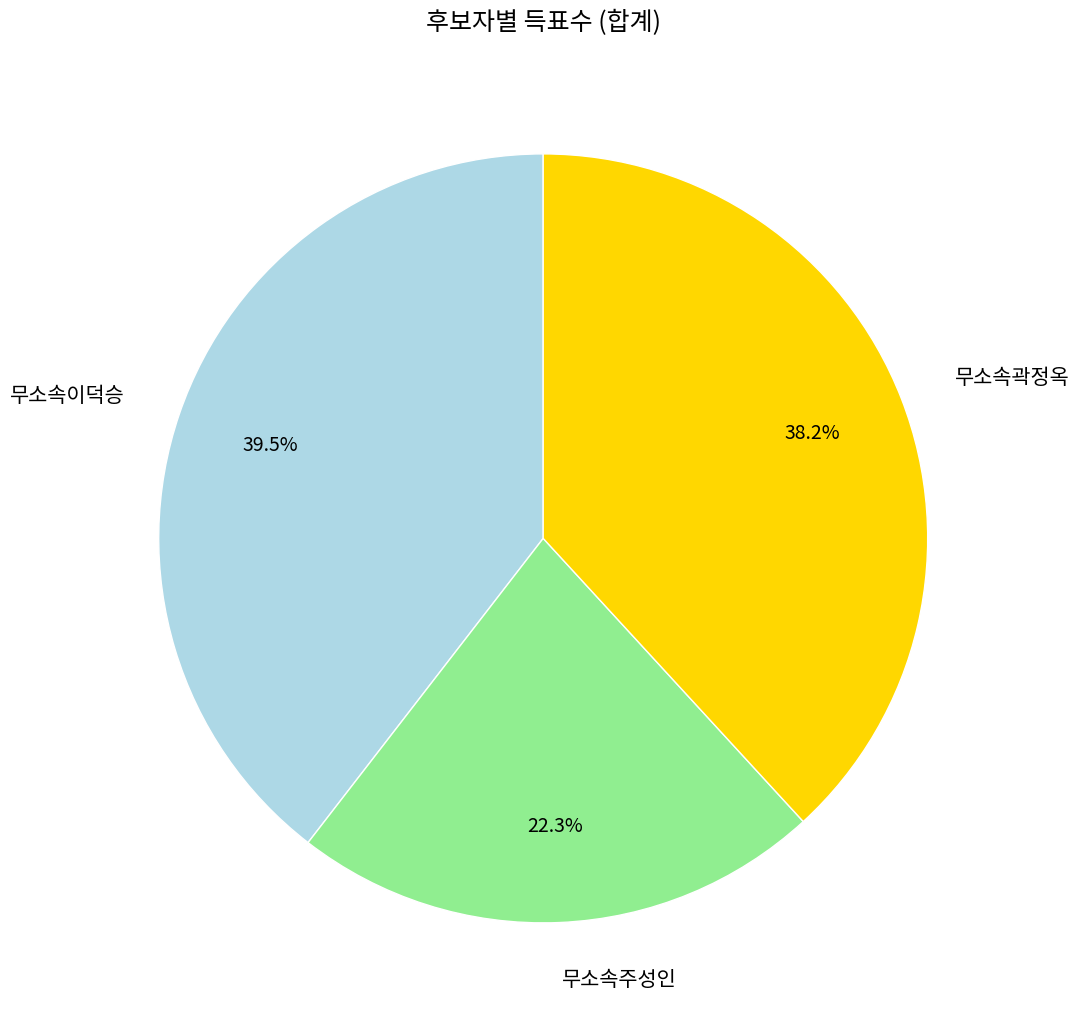

Rank the categories by value from highest to lowest.

무소속이덕승, 무소속곽정옥, 무소속주성인